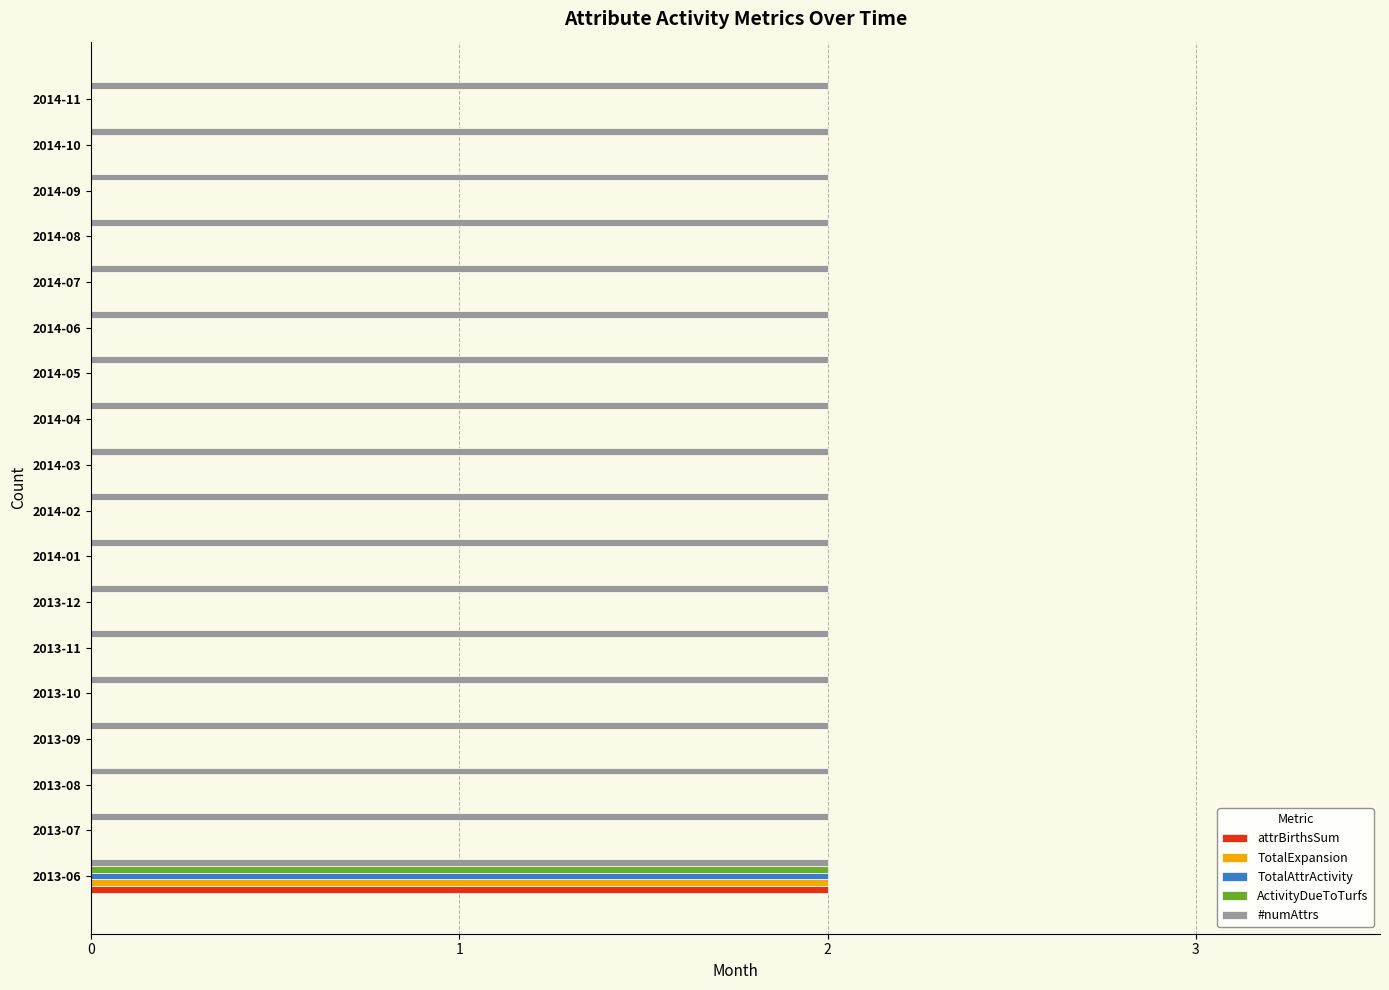

Which series has the largest total across all categories?

#numAttrs